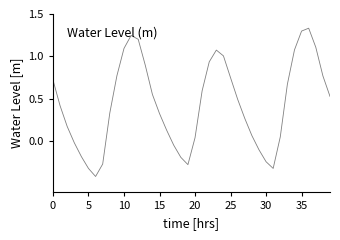

What is the difference between the maximum and minimum values?

1.7